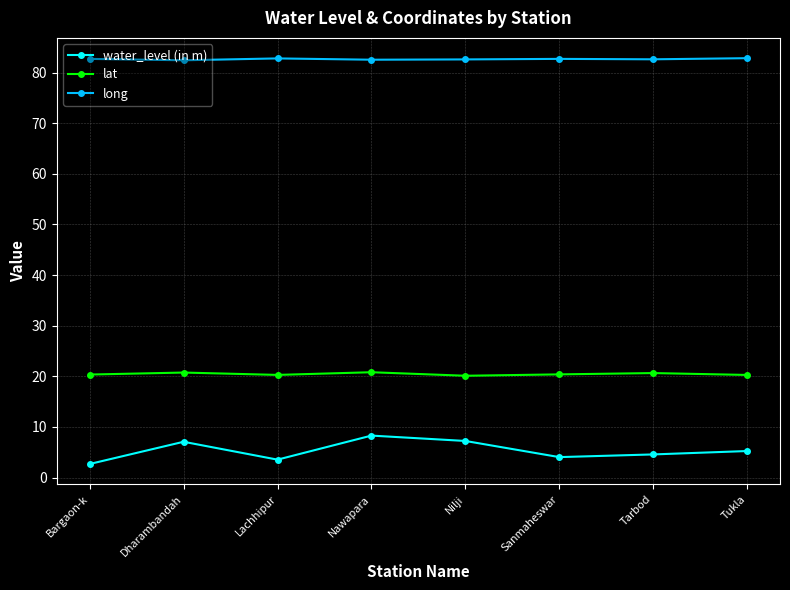

Is the value of long at Tarbod greater than the value of lat at Sanmaheswar?

Yes